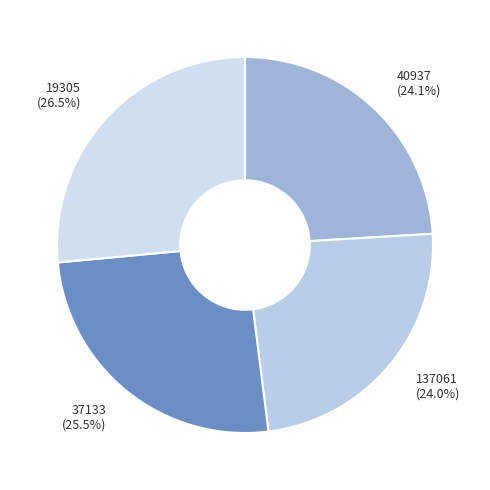

Between 40937 and 37133, which is larger?

37133